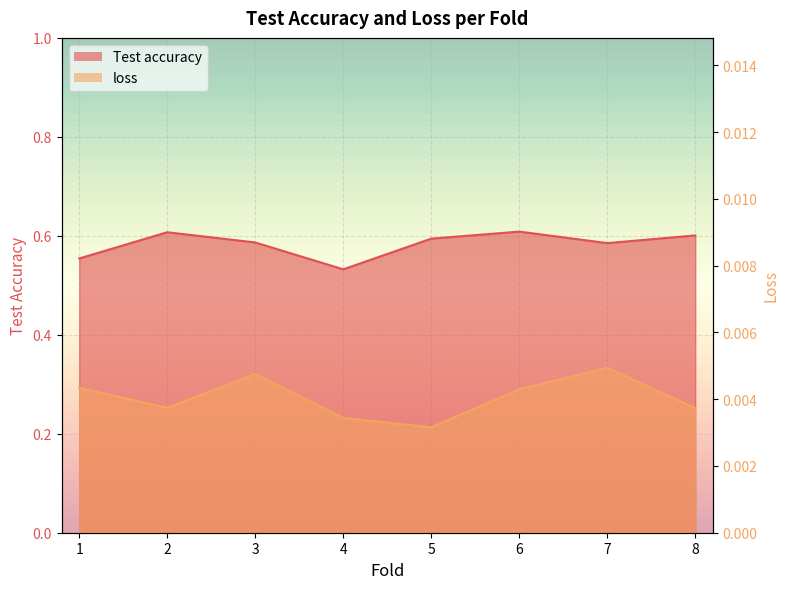

True or false: Test accuracy and loss intersect in this chart.

False